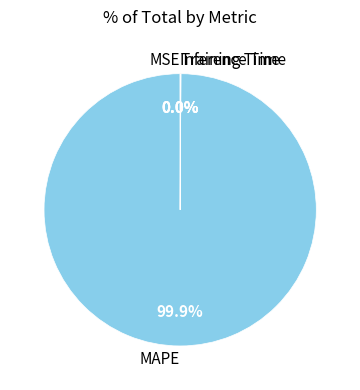

Is there any slice that represents more than half of the pie?

Yes